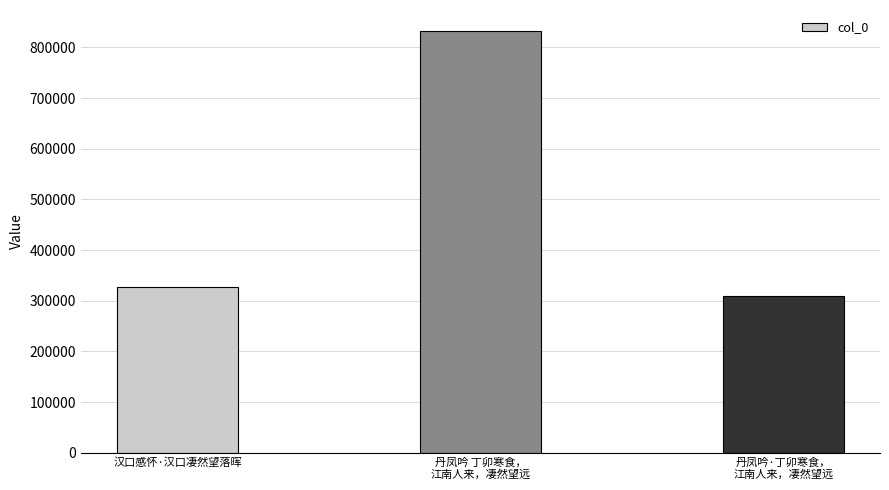

Where is the data nearest to the value 570469?

汉口感怀·汉口凄然望落晖